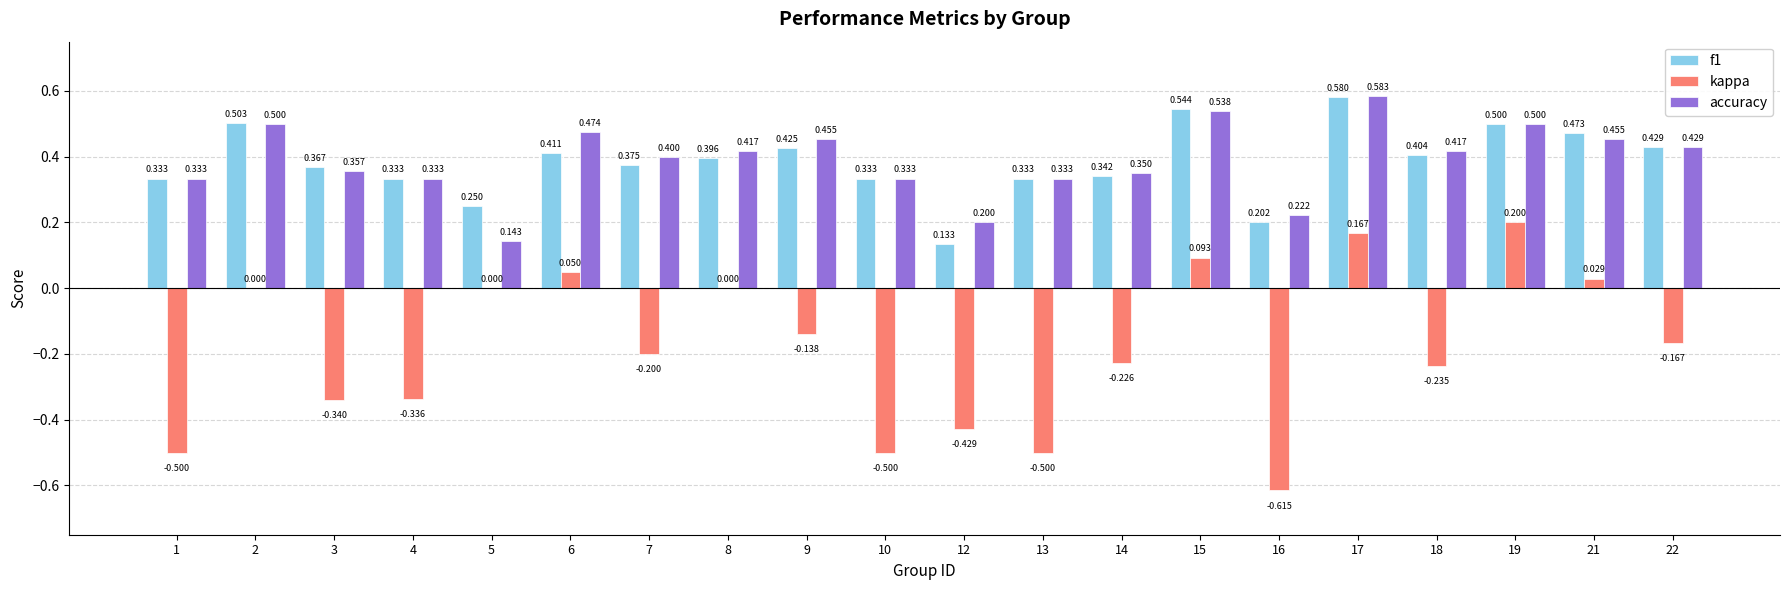

Is it true that kappa equals 0.0 at 8?

True